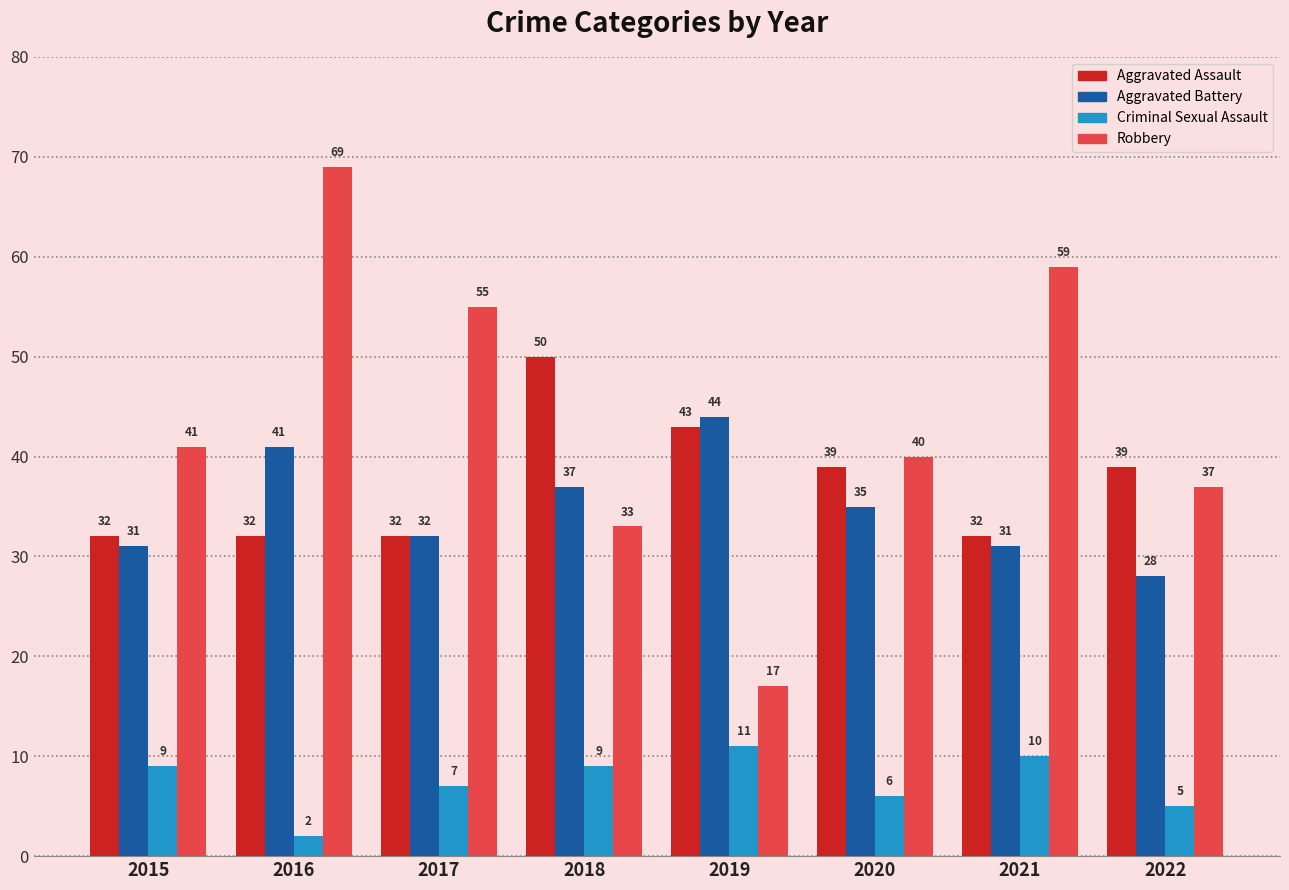

How many groups of bars are there?

8